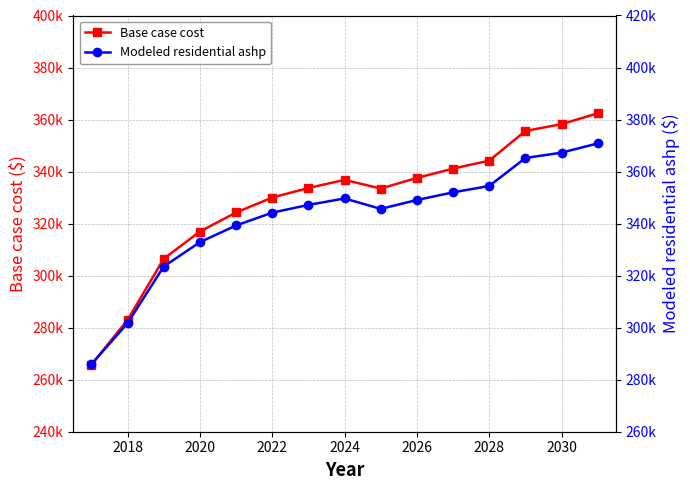

What is the sum of all Modeled residential ashp values?

5129006.1